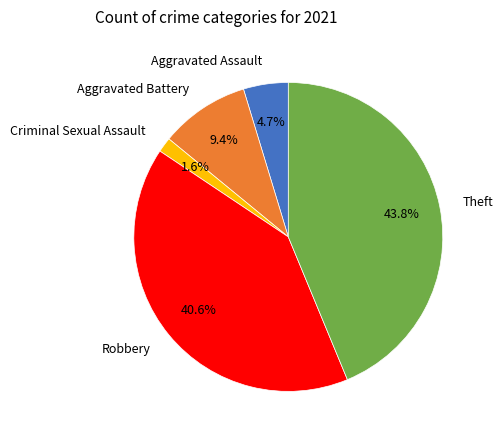

True or false: Aggravated Assault accounts for 5% of the total.

True